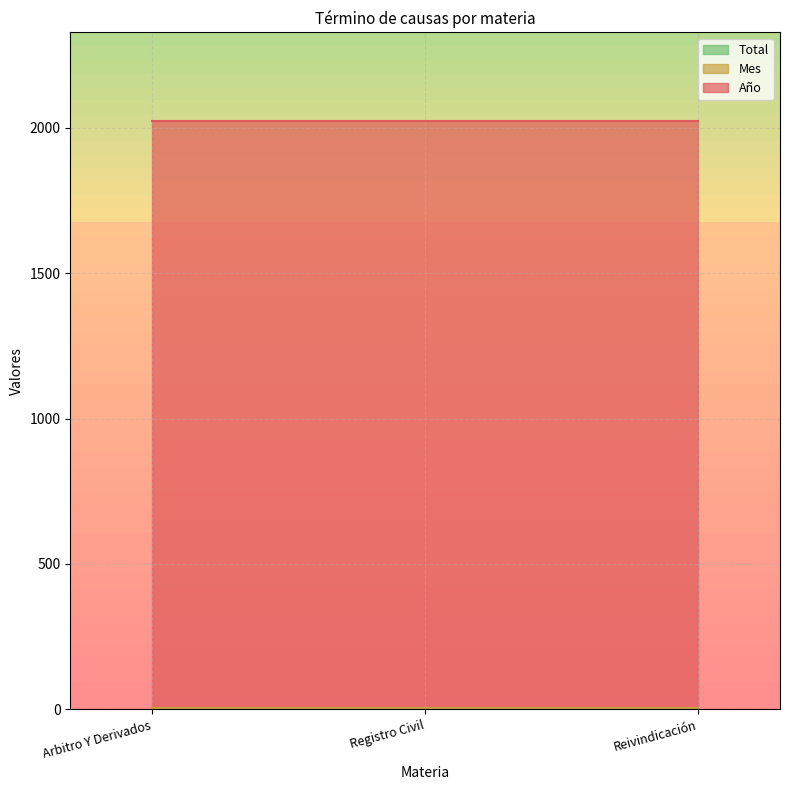

What value does the Año series have at Reivindicación?

2019